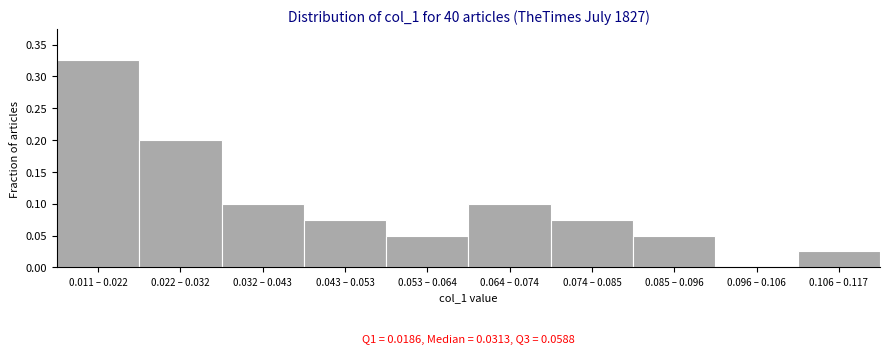

Between 0.085 – 0.096 and 0.074 – 0.085, which is larger?

0.074 – 0.085